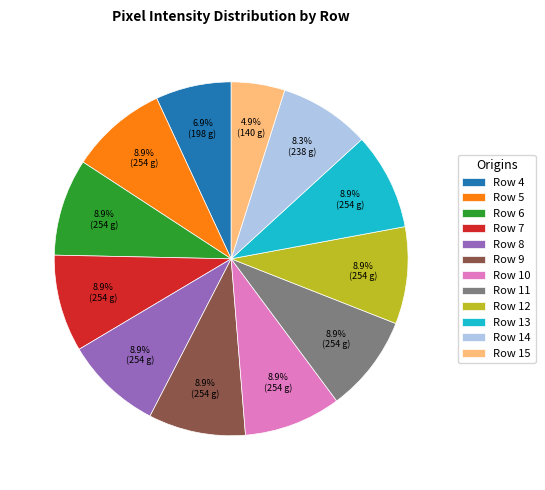

What is the ratio of the value at Row 4 to the value at Row 10?

0.8